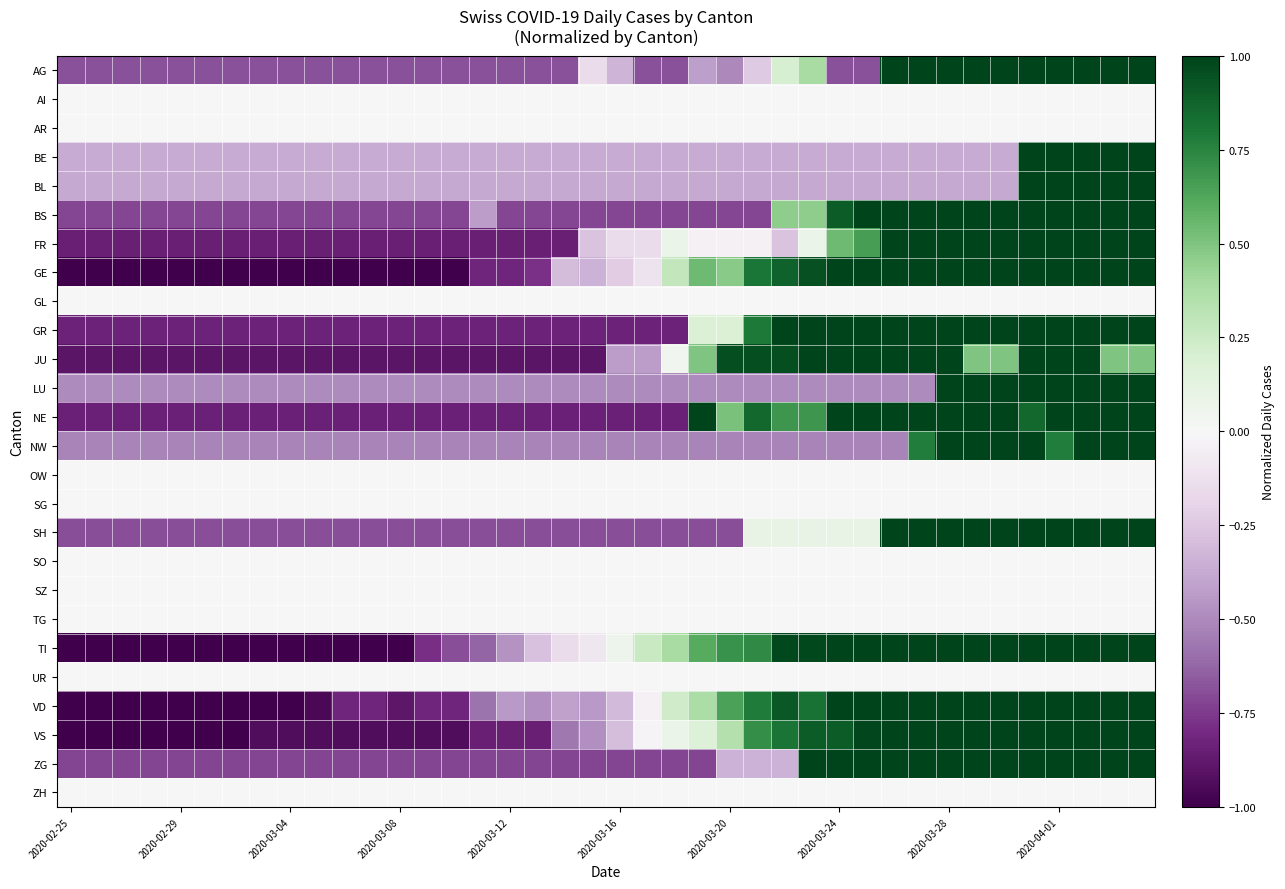

Rank the series by their maximum value, from highest to lowest.

AG, BE, BL, BS, FR, GE, GR, JU, LU, NE, NW, SH, TI, VD, VS, ZG, AI, AR, GL, OW, SG, SO, SZ, TG, UR, ZH